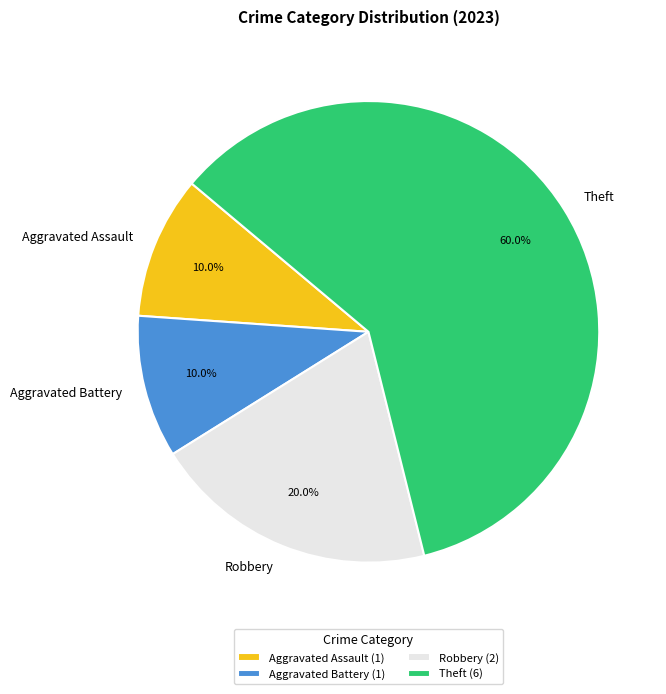

Does Aggravated Assault represent more than half of the total?

No